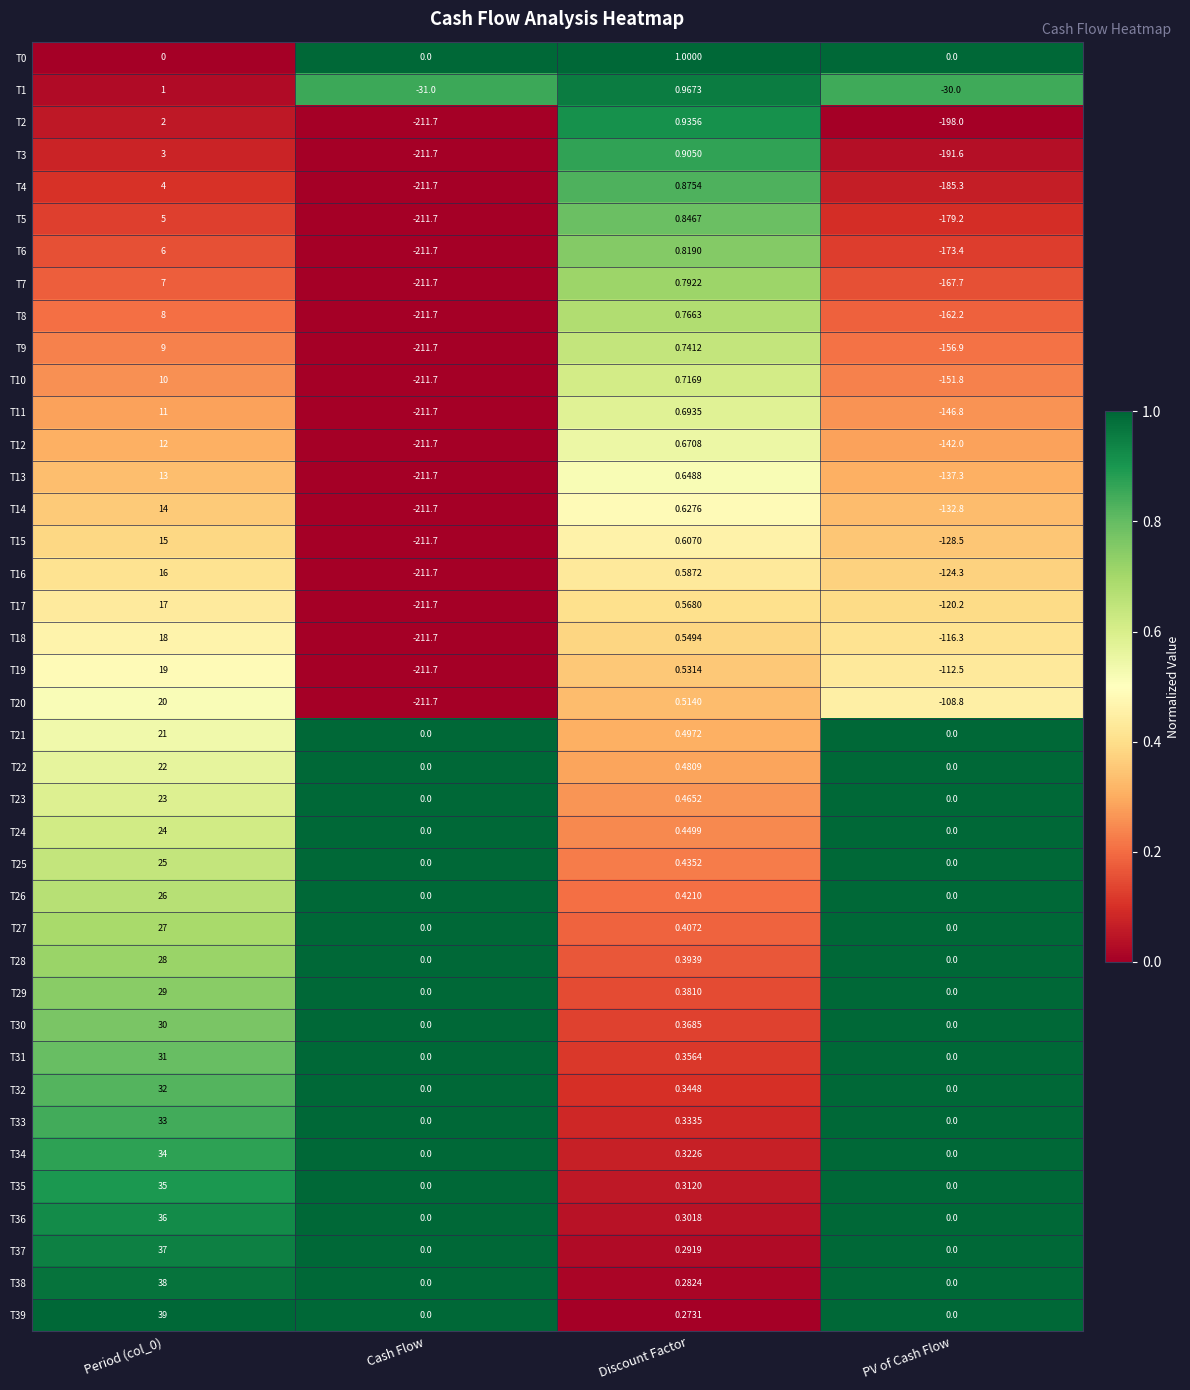

Where is T6 nearest to the value -102?

PV of Cash Flow